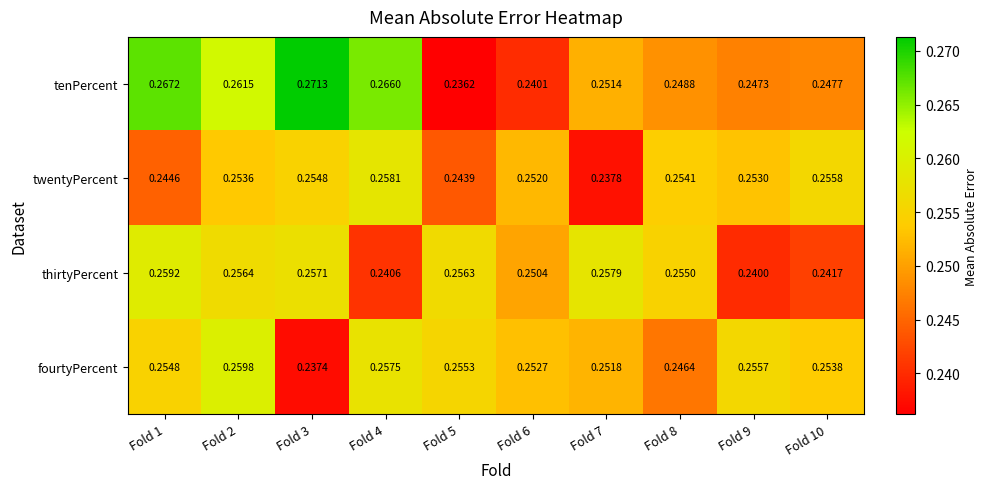

How many distinct data groups are displayed?

4